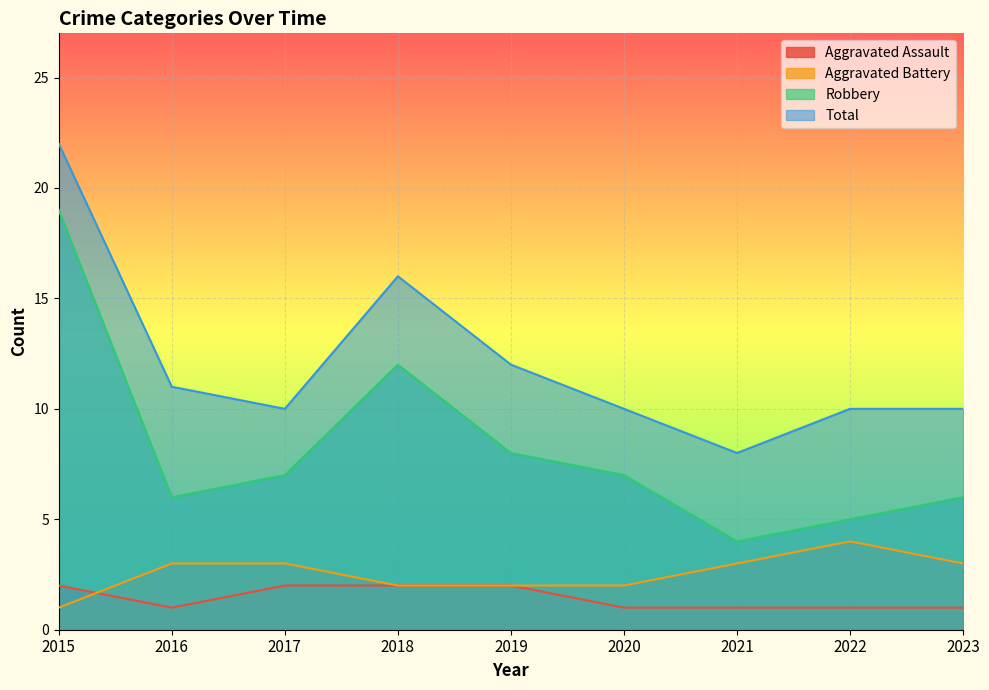

How many categories are shown in the chart?

9